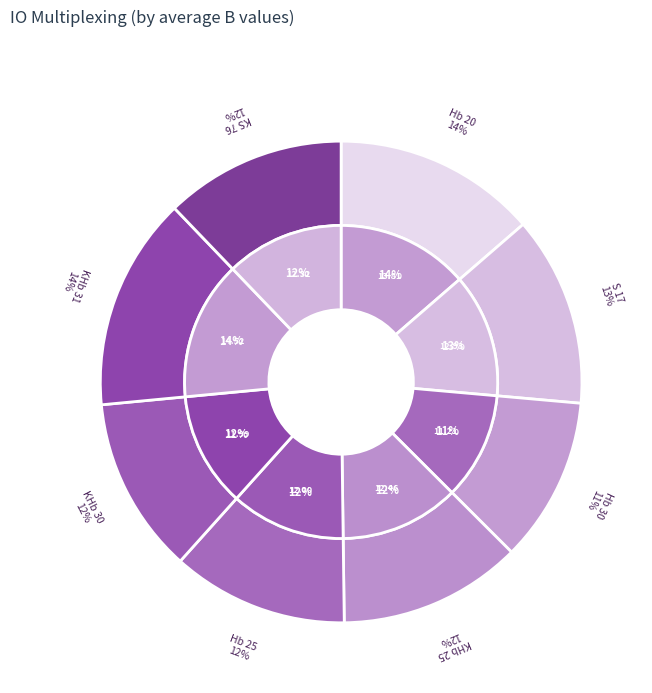

Is KHb 30 the majority of the pie?

No